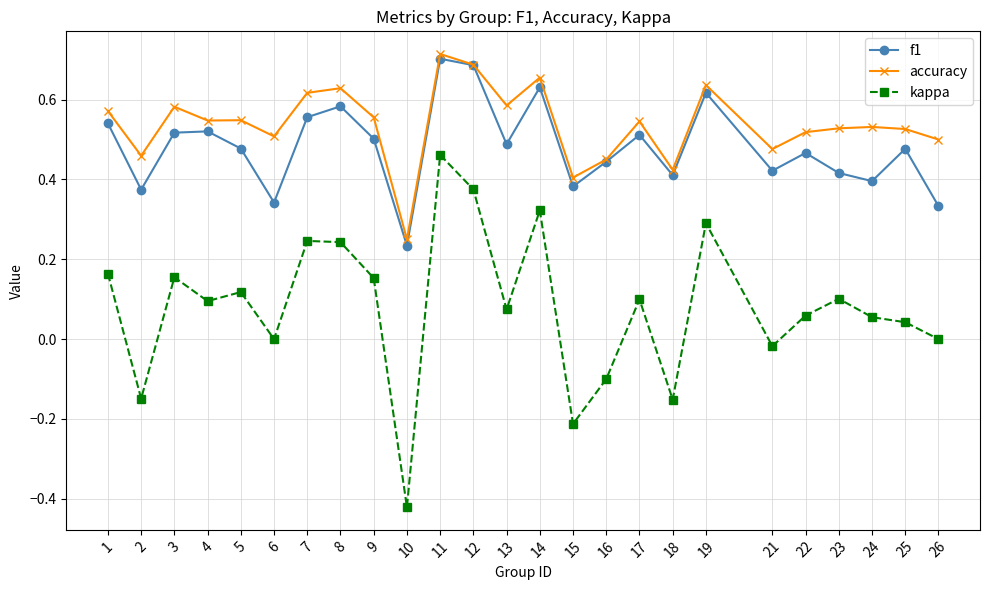

True or false: accuracy and kappa cross at least once.

False